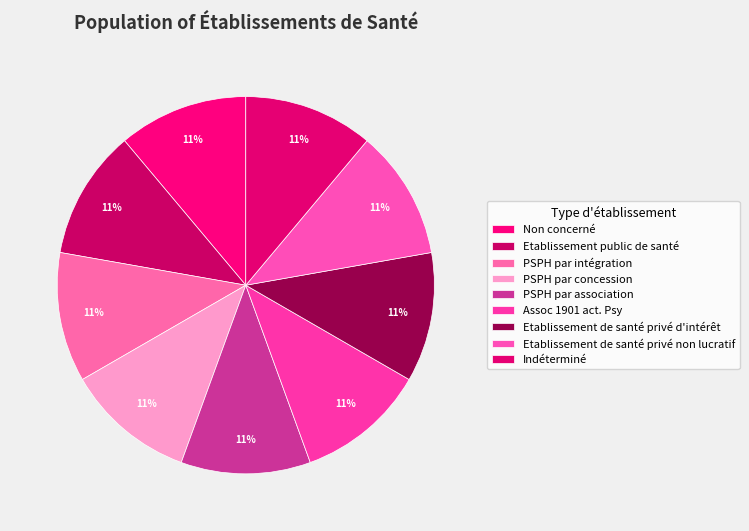

The PSPH par association slice represents 11% of the pie. True or false?

True